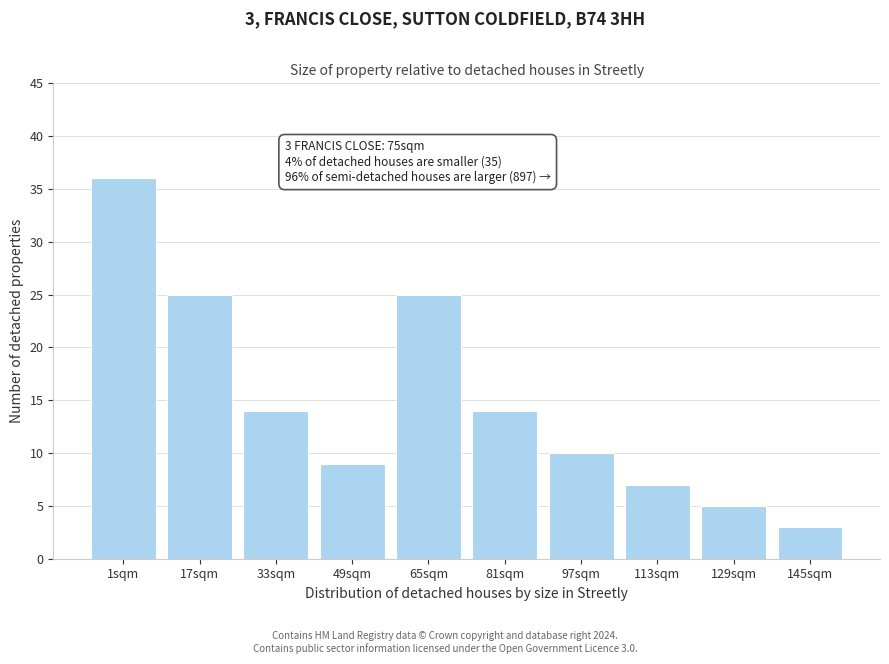

Reading left to right, list all the values displayed in this chart.

1sqm=36	17sqm=25	33sqm=14	49sqm=9	65sqm=25	81sqm=14	97sqm=10	113sqm=7	129sqm=5	145sqm=3